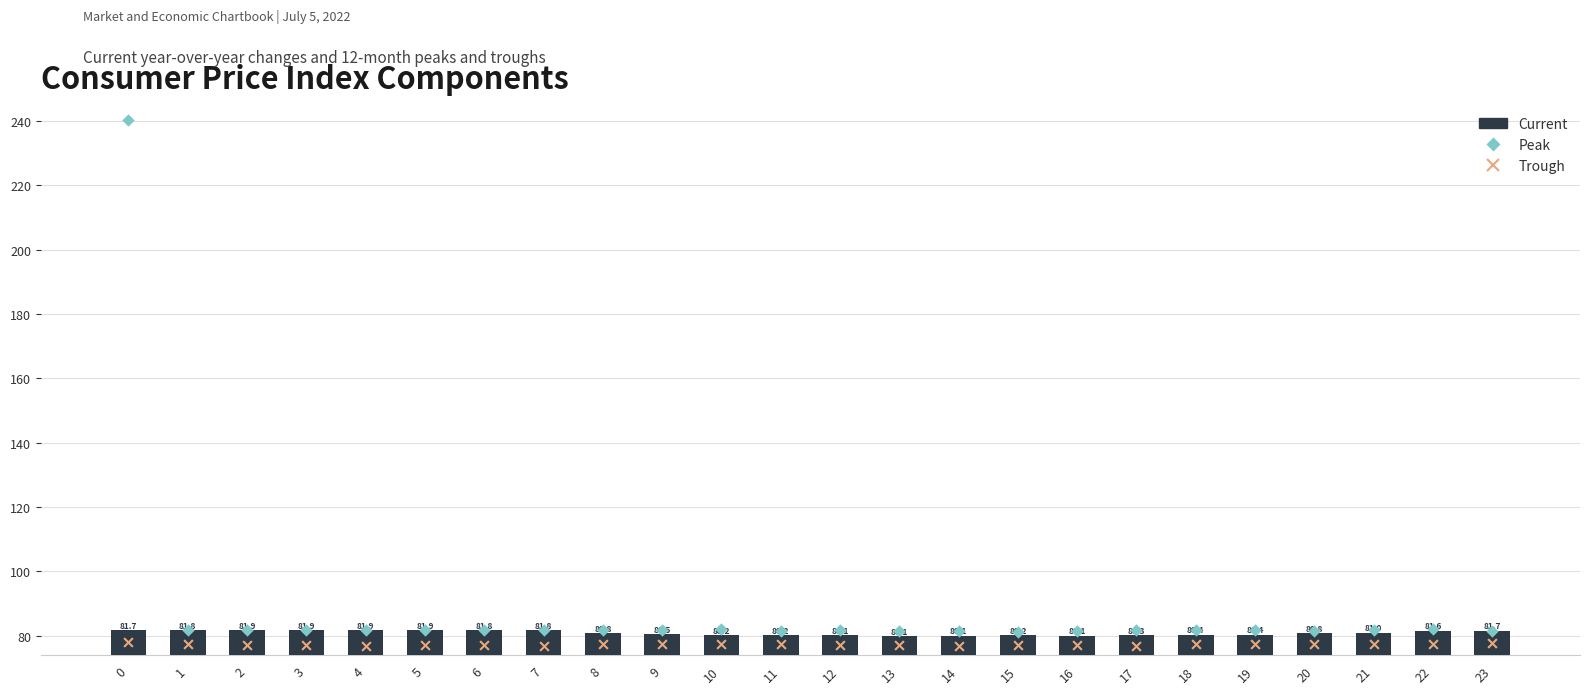

Is the value of Peak at 2 greater than the value of Trough at 7?

Yes